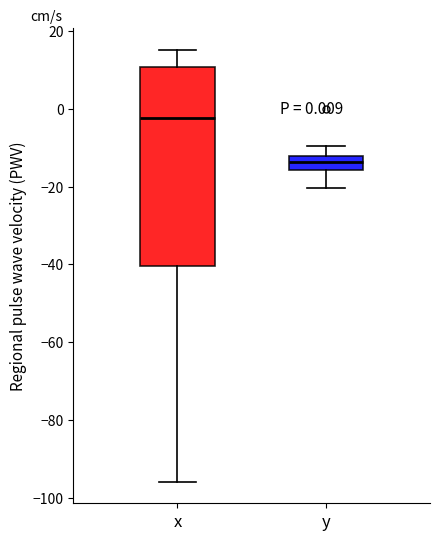

Which box has the lowest median line?

y